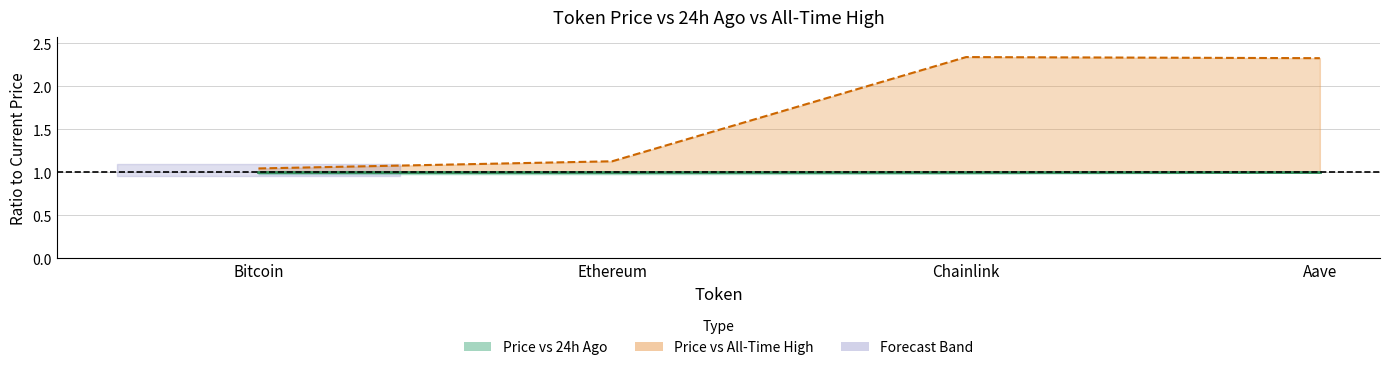

Is the value of Current Price (normalised) at Bitcoin greater than the value of All-Time High (normalised) at Aave?

No